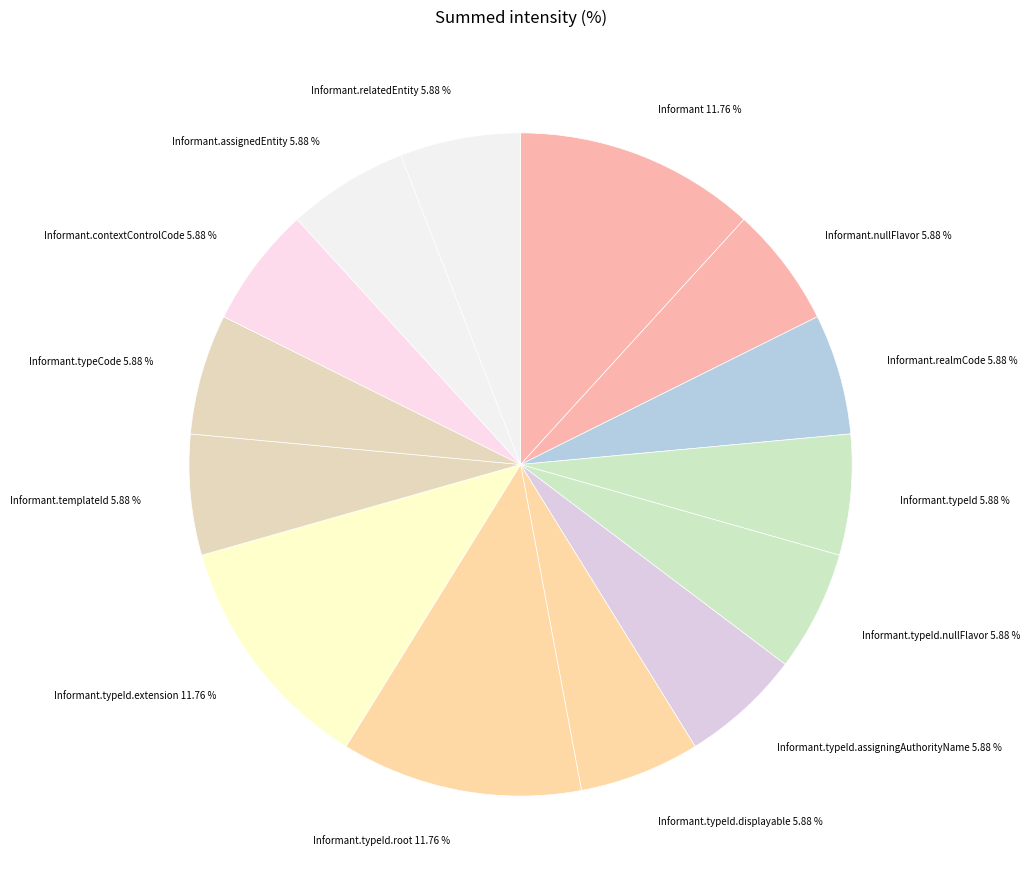

To the nearest percent, what is the difference between the largest and smallest slice percentages?

6%